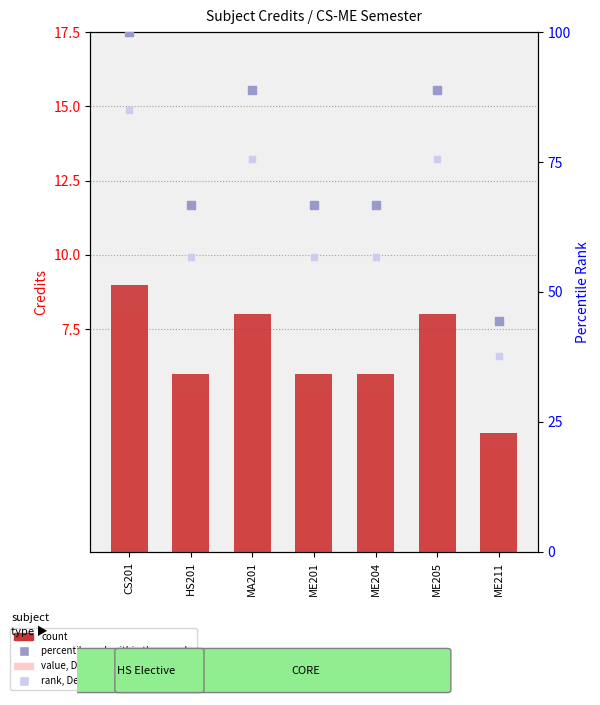

Which series reaches the maximum Y coordinate?

percentile rank within the sample